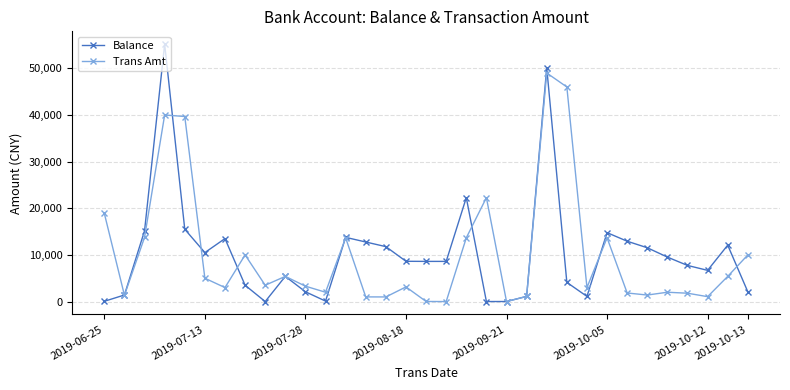

Which series has the largest range (max minus min)?

Balance